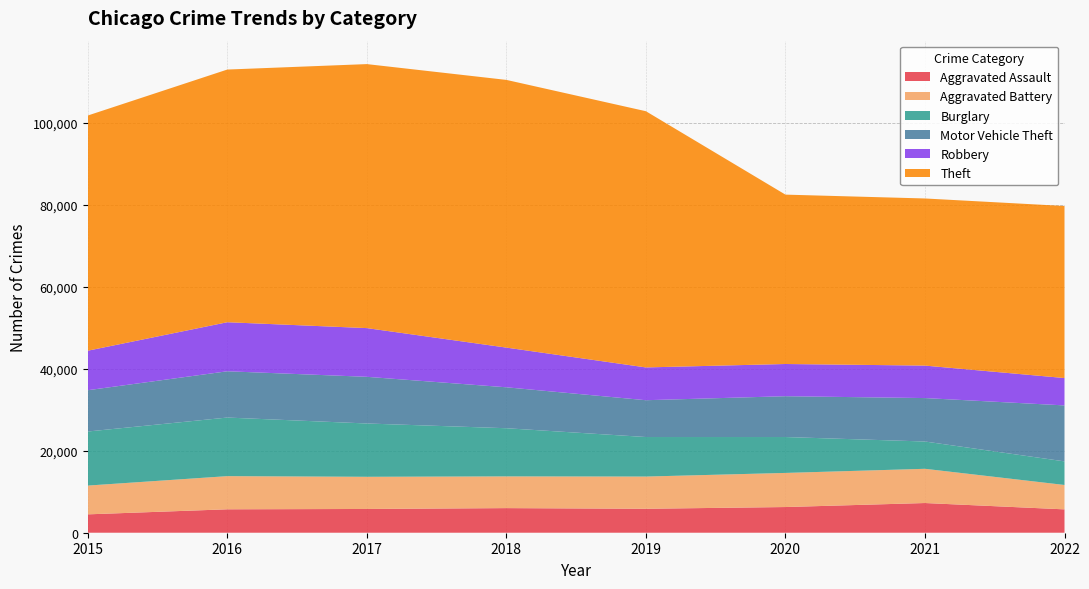

Reading left to right, list all the values displayed in this chart.

Aggravated Assault: 2015=4480	2016=5712	2017=5793	2018=6001	2019=5840	2020=6263	2021=7241	2022=5696
Aggravated Battery: 2015=7018	2016=8085	2017=7845	2018=7735	2019=7857	2020=8319	2021=8347	2022=5948
Burglary: 2015=13184	2016=14289	2017=13001	2018=11746	2019=9639	2020=8754	2021=6656	2022=5755
Motor Vehicle Theft: 2015=10068	2016=11286	2017=11380	2018=9983	2019=8978	2020=9955	2021=10593	2022=13647
Robbery: 2015=9638	2016=11960	2017=11880	2018=9679	2019=7994	2020=7855	2021=7919	2022=6674
Theft: 2015=57350	2016=61618	2017=64380	2018=65282	2019=62479	2020=41303	2021=40755	2022=41956